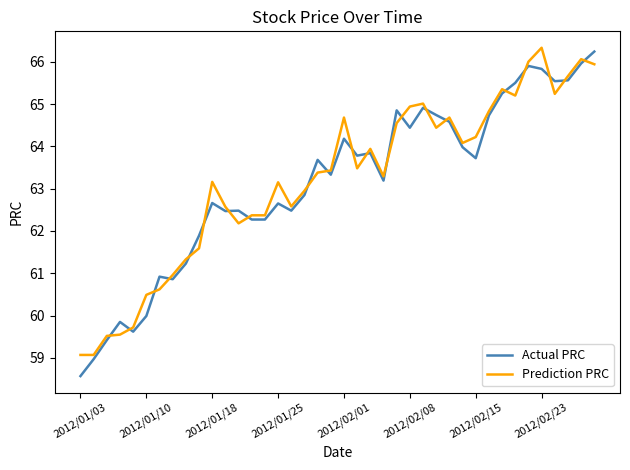

What is the smallest value displayed?

58.6